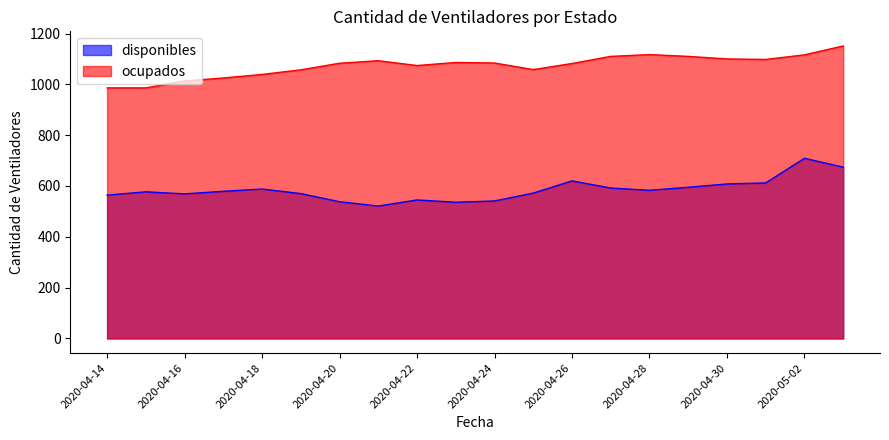

At 2020-04-18, list the series in order from smallest to largest.

disponibles, ocupados